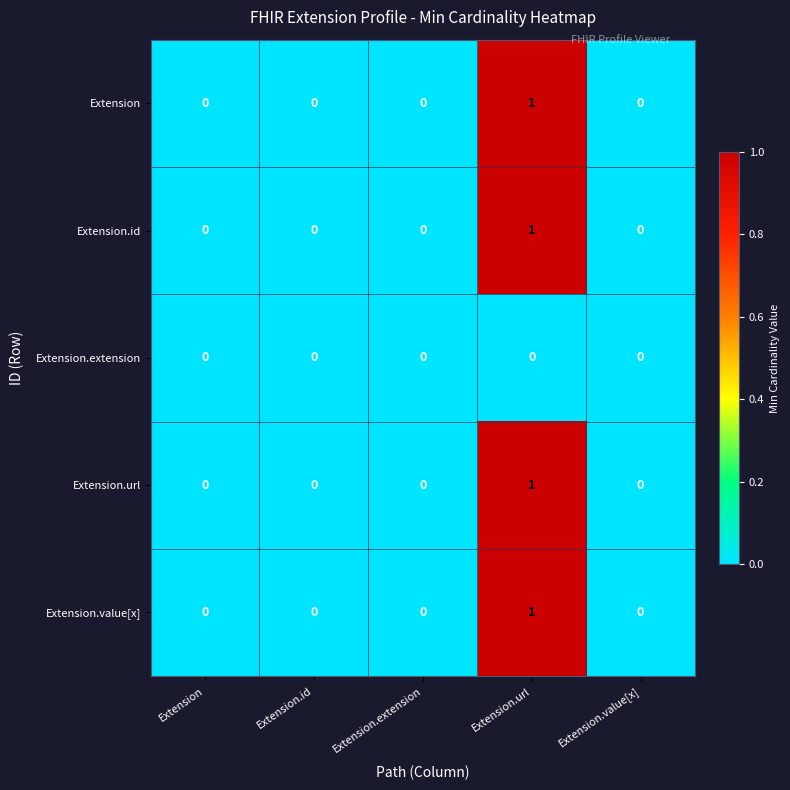

Count the Extension.url values in the range 0 to 1.

5